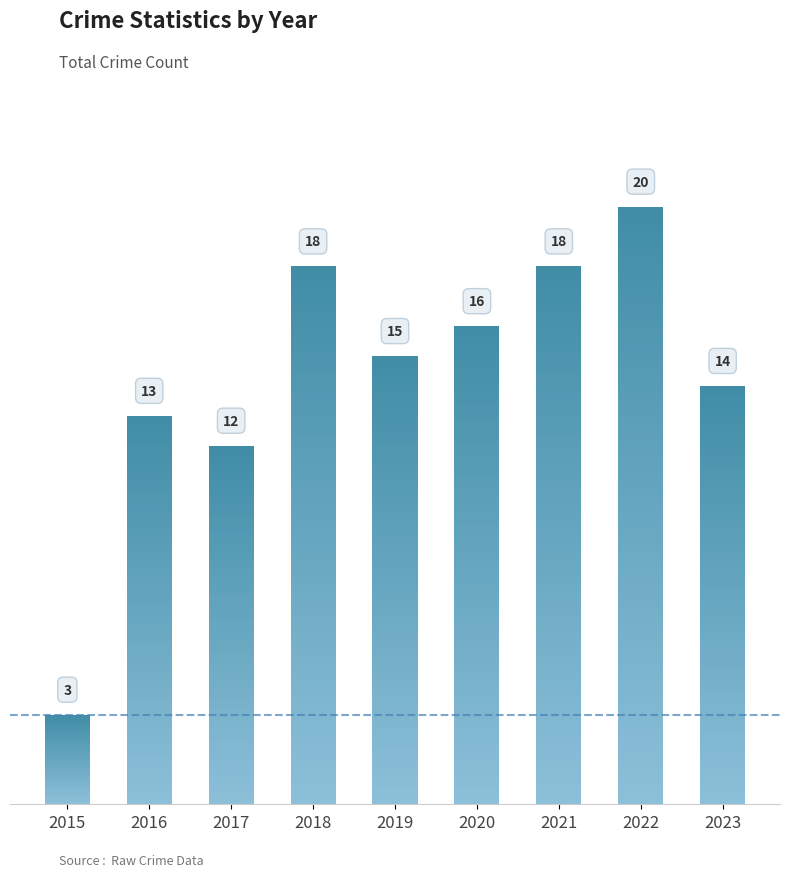

What is the ratio of the value at 2019 to the value at 2018?

0.8